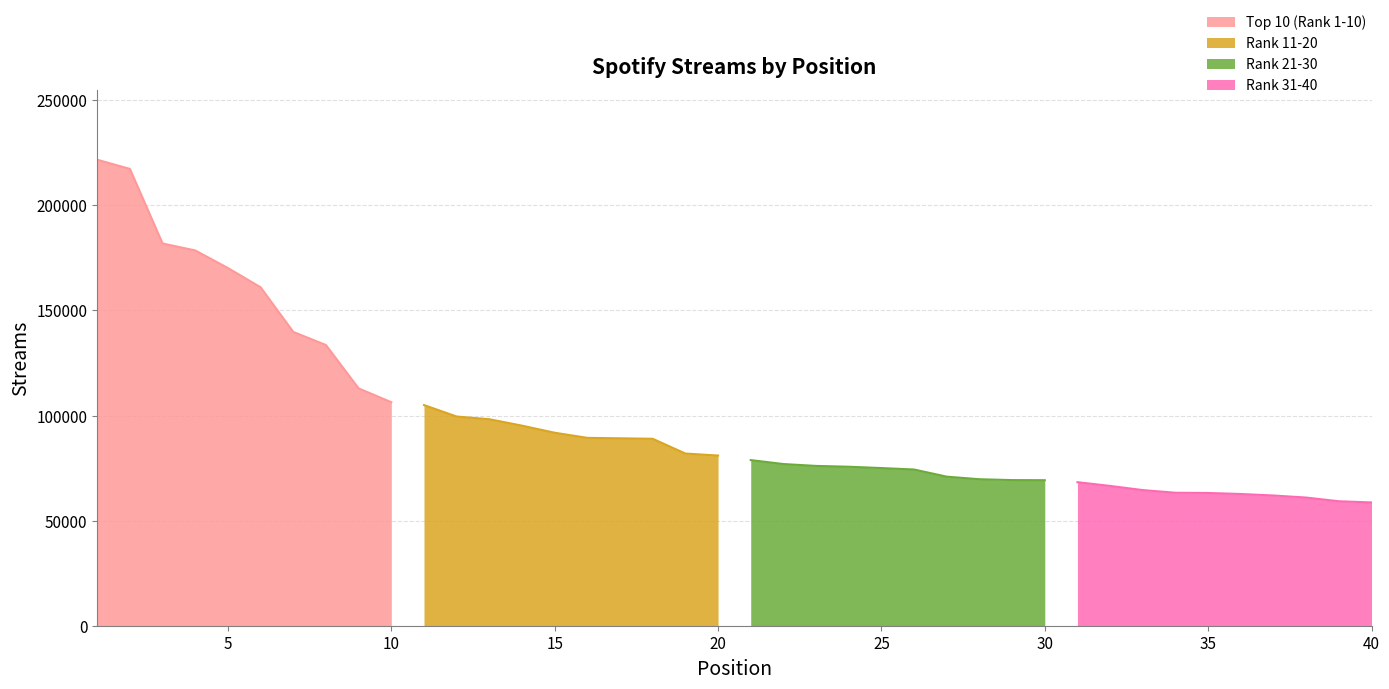

What is the difference between the highest and lowest values at 8?

72548